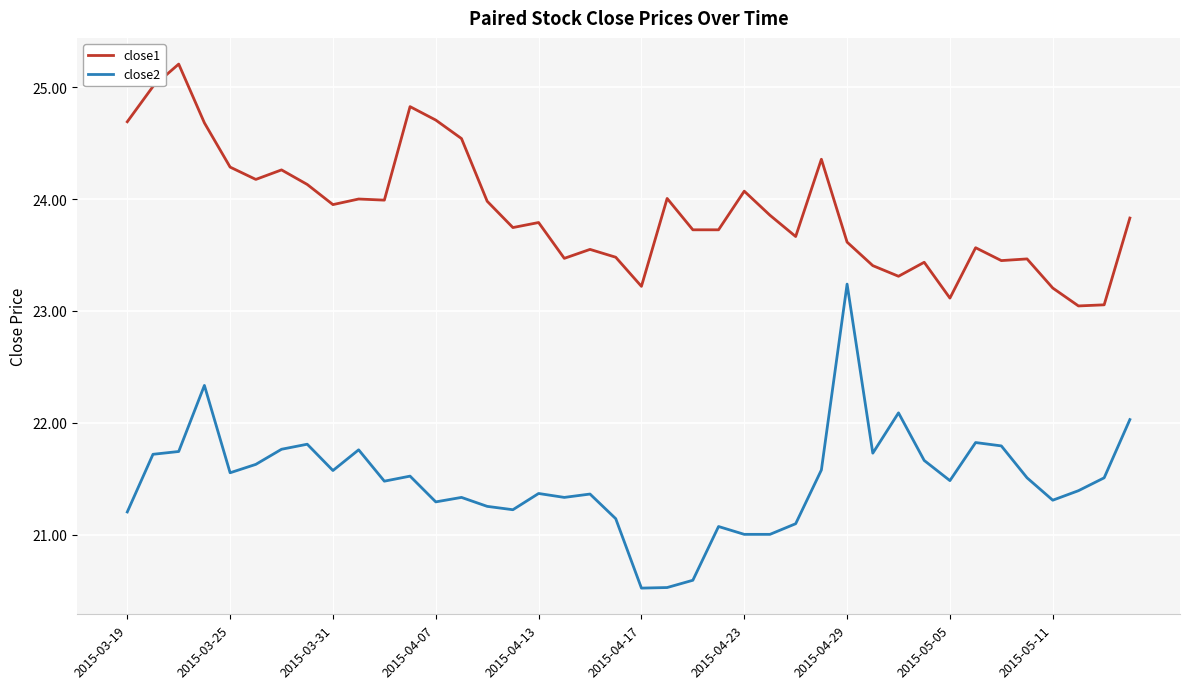

Which series has the largest range (max minus min)?

close2